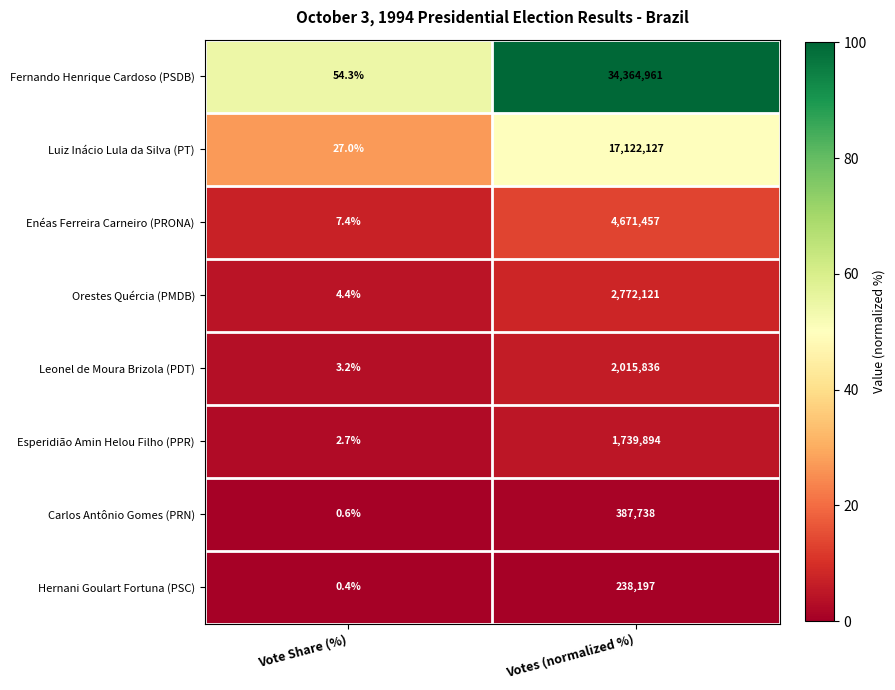

How many distinct data groups are displayed?

8